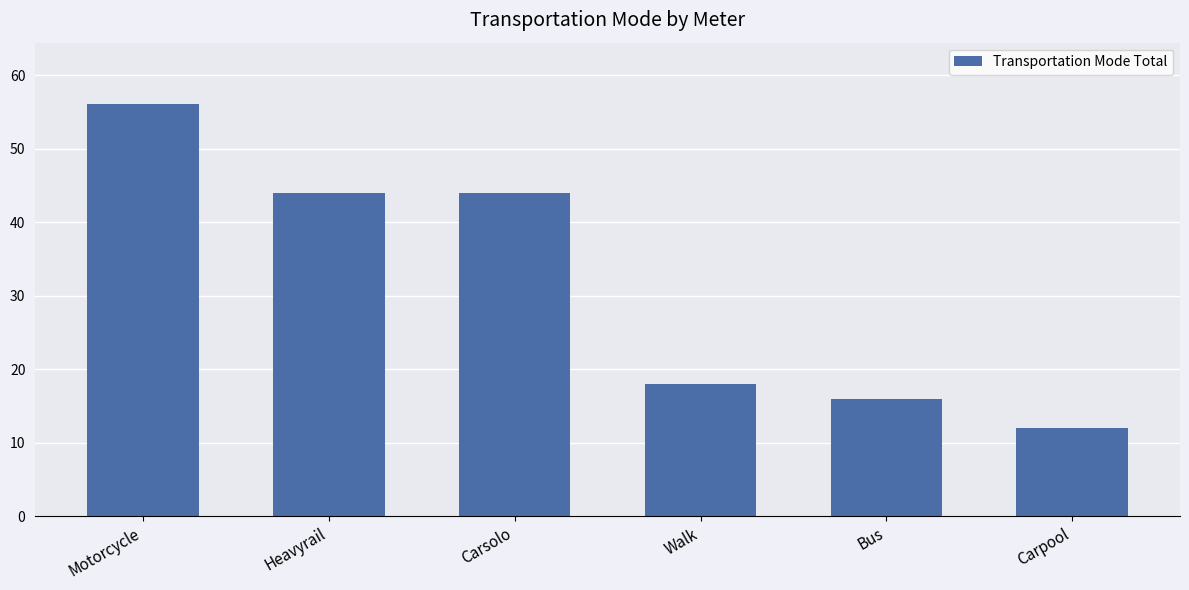

Reading left to right, transcribe all the data shown in this chart.

Motorcycle=56	Heavyrail=44	Carsolo=44	Walk=18	Bus=16	Carpool=12